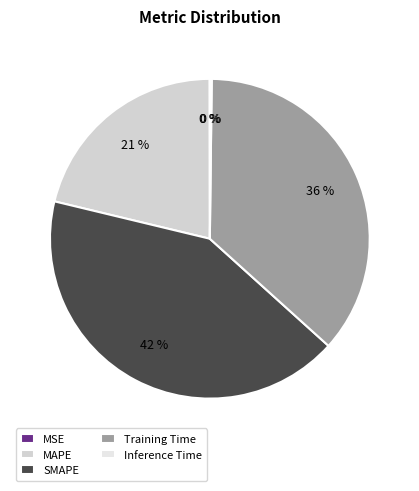

What is the smallest slice in the pie chart?

MSE